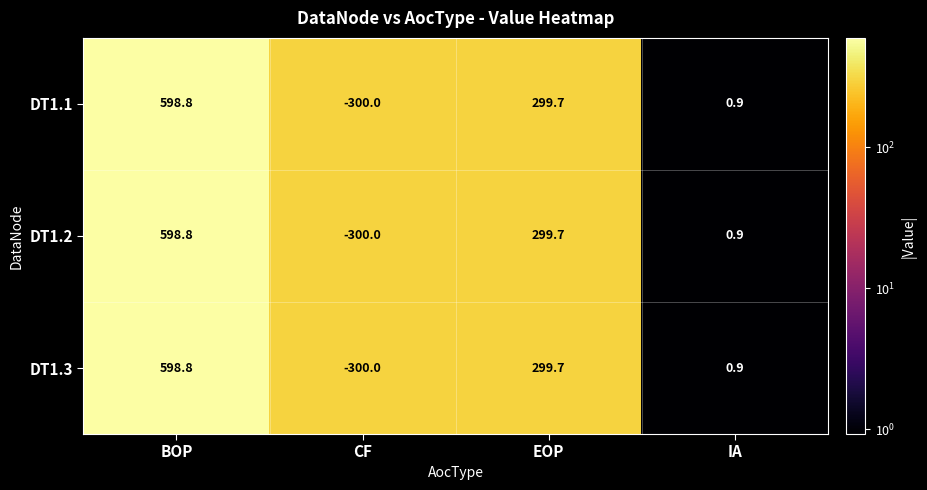

What is the sum of the DT1.1 values at BOP and EOP?

898.5